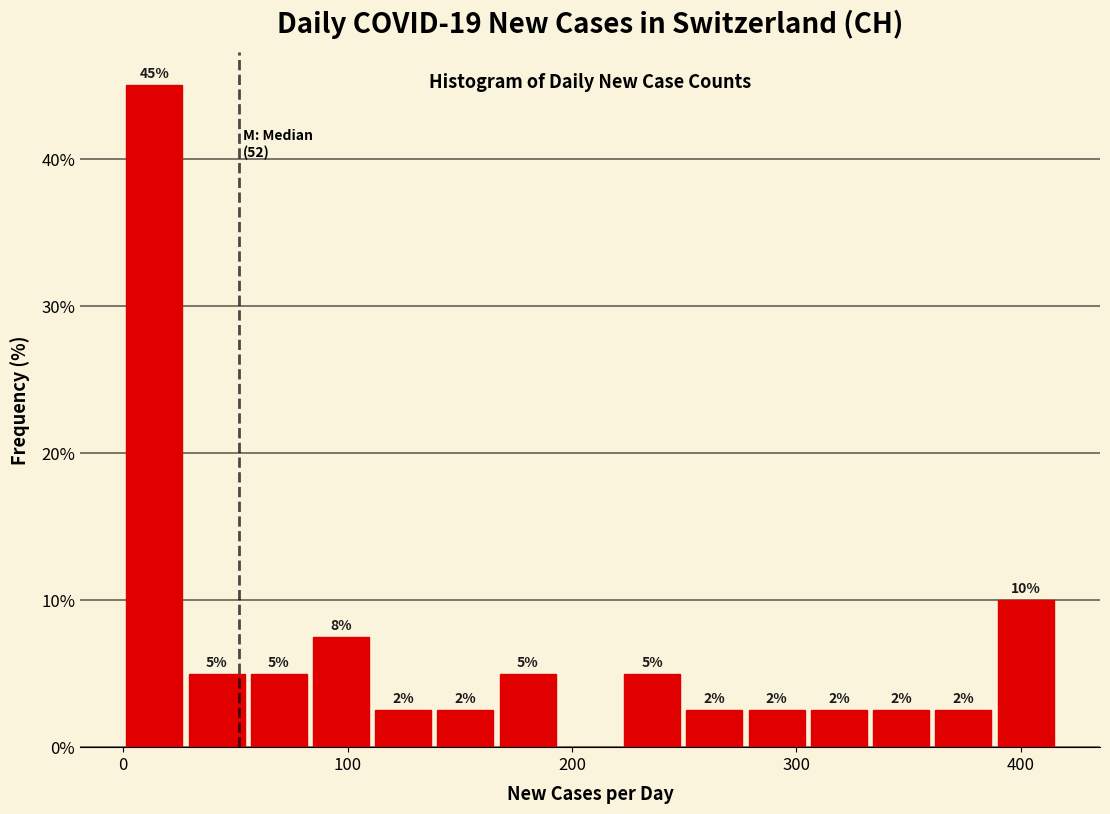

Around what value on the x-axis is the tallest bar? Give the approximate position of its centre, as read against the axis.

10